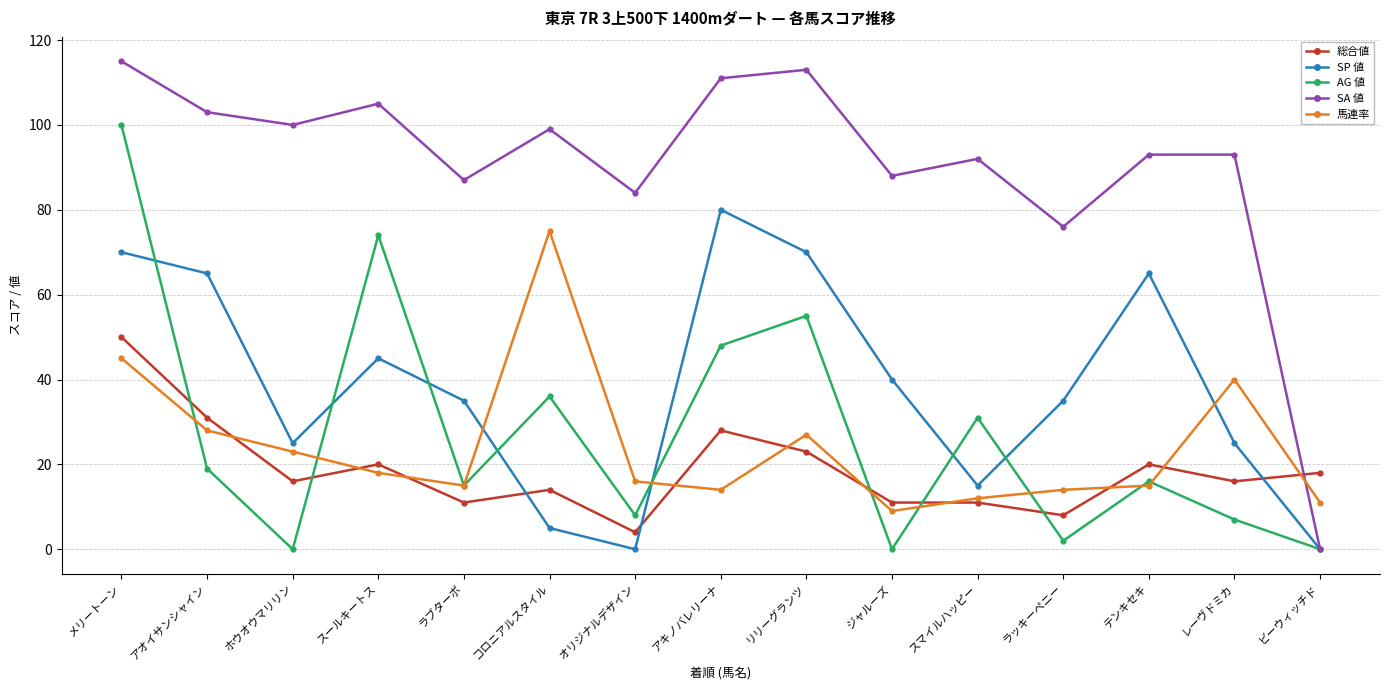

How many lines are shown in the chart?

5